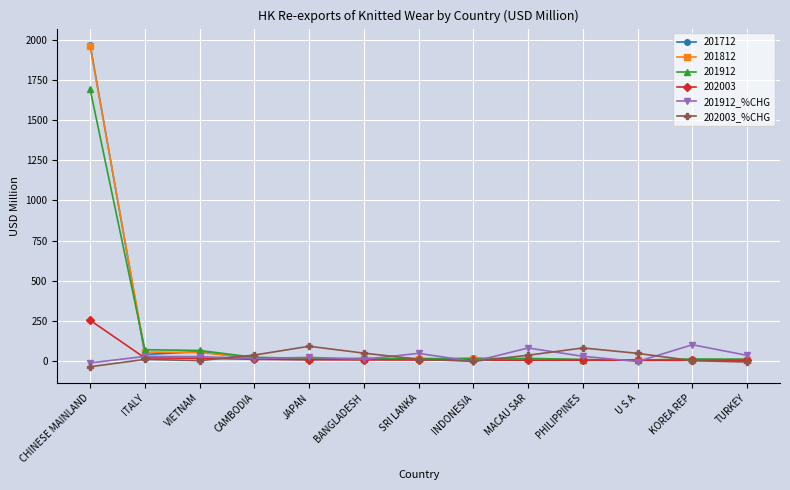

Count the number of data series in this chart.

6